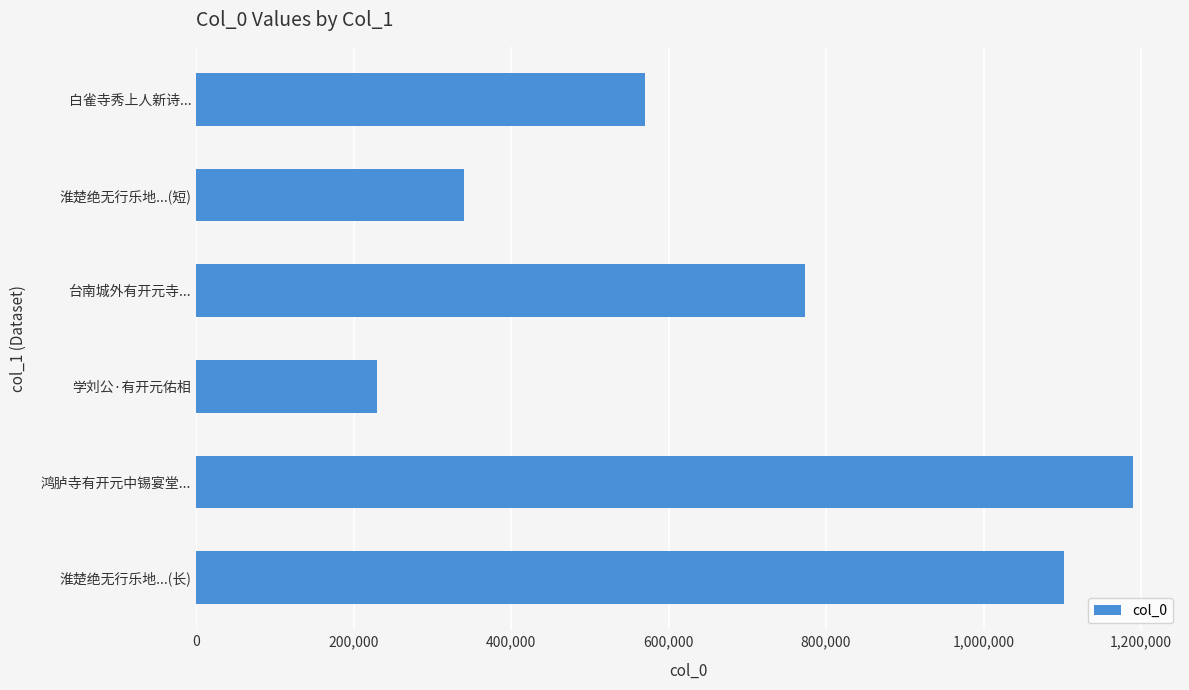

What is the maximum value shown in the chart?

1189995